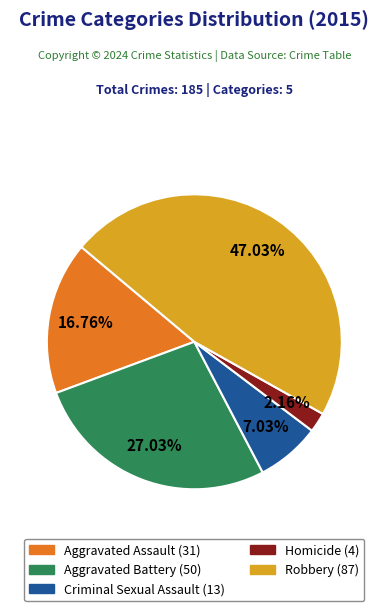

Between Criminal Sexual Assault and Aggravated Assault, which is larger?

Aggravated Assault